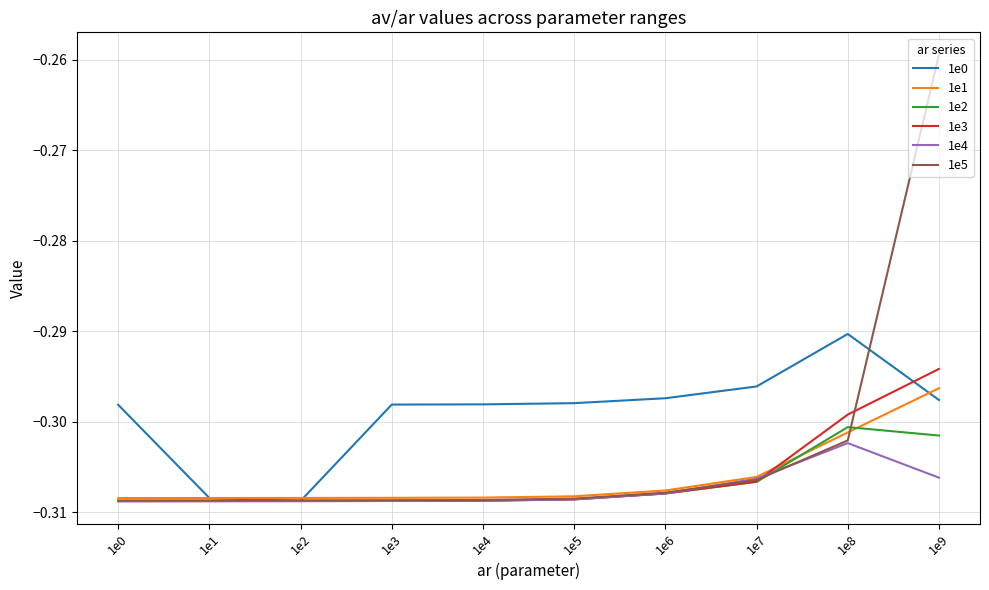

Is the value of 1e3 at 1e4 greater than the value of 1e2 at 1e9?

No